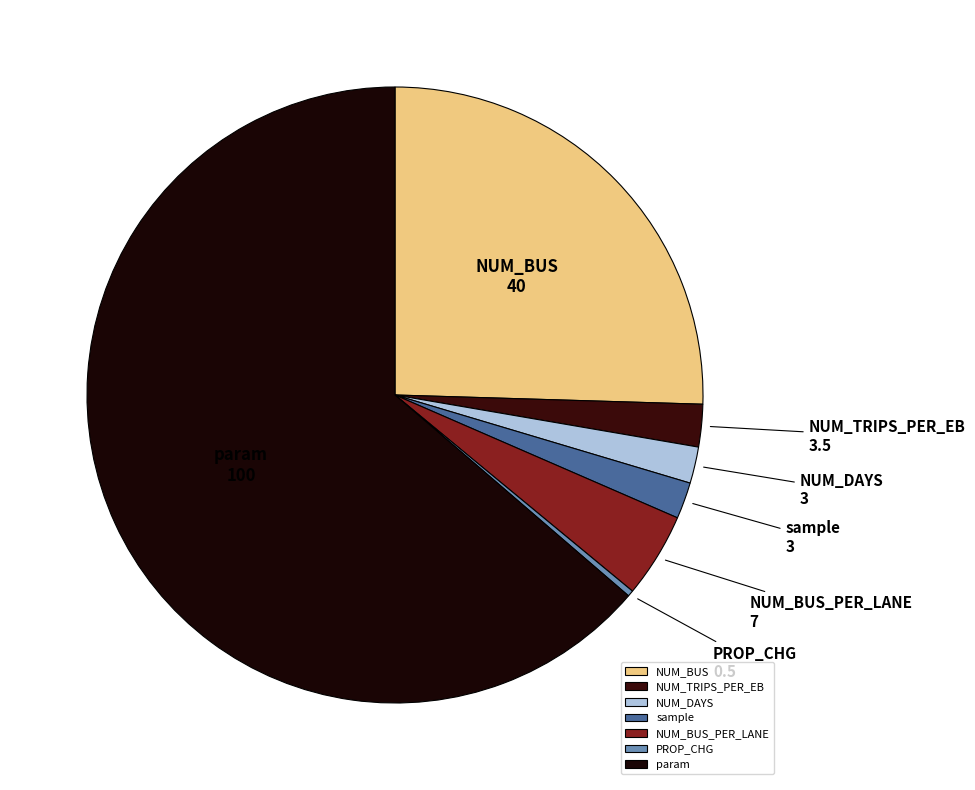

Which category has the biggest portion of the pie?

param